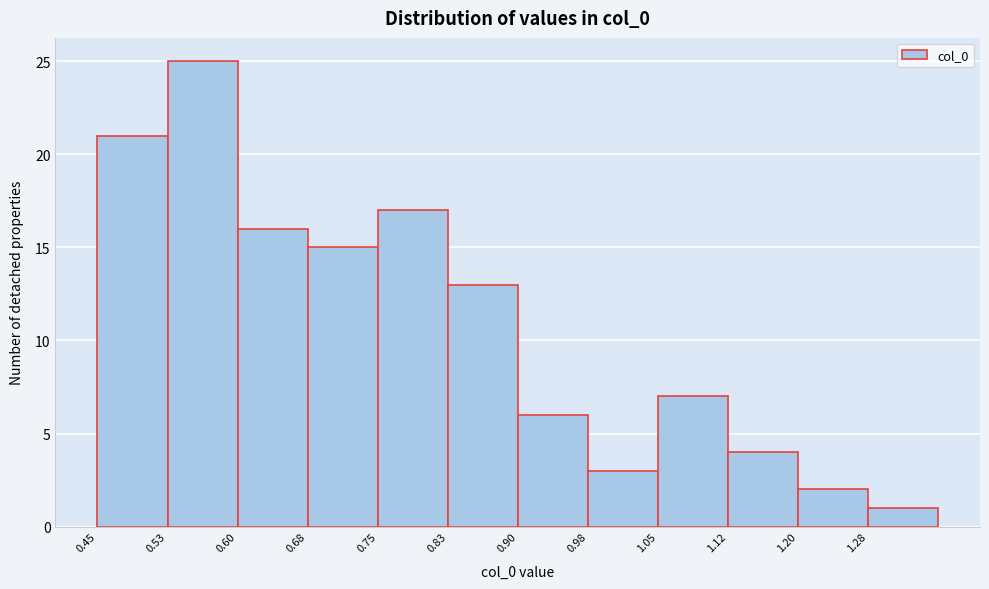

Over which range of the x-axis is the bar tallest?

0.525 to 0.600